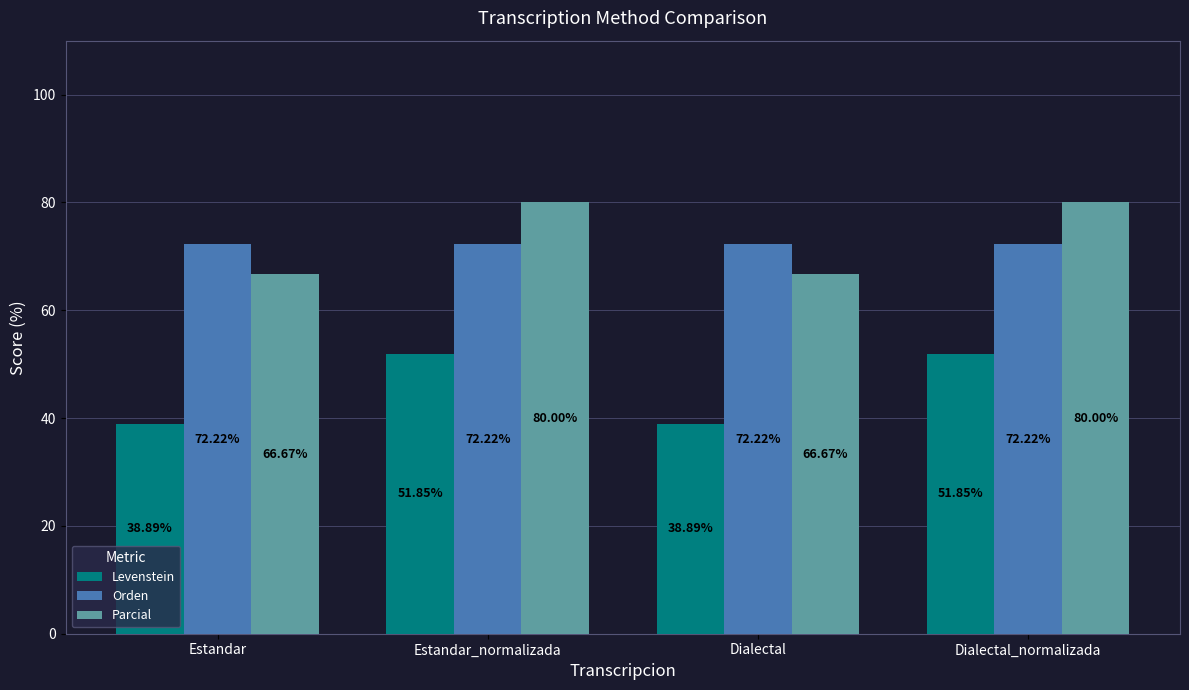

Reading right to left, list all the values displayed in this chart.

Levenstein: 51.9	38.9	51.9	38.9
Orden: 72.2	72.2	72.2	72.2
Parcial: 80.0	66.7	80.0	66.7